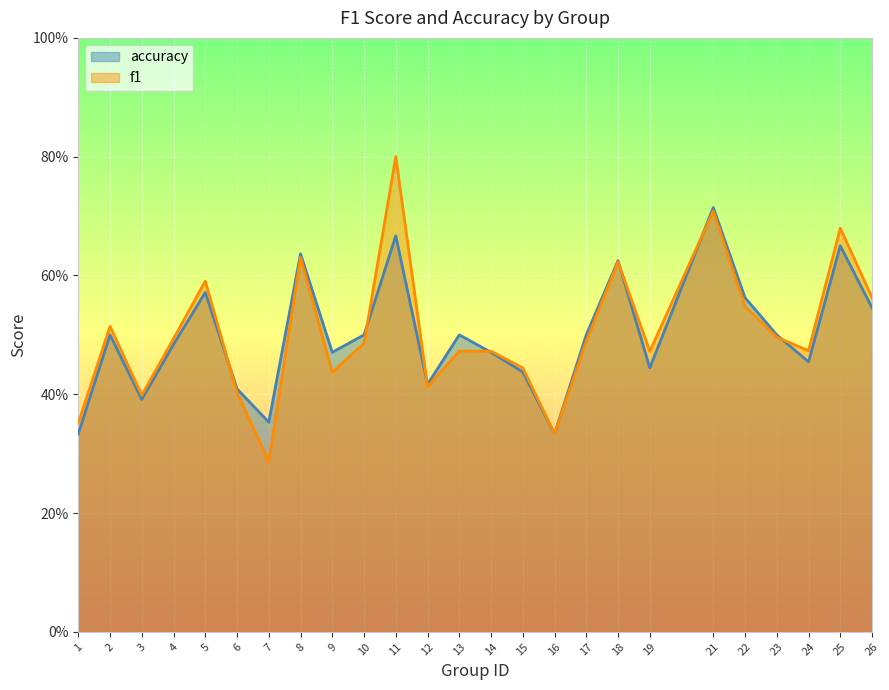

Reading right to left, list all the values displayed in this chart.

f1: 0.6	0.7	0.5	0.5	0.5	0.7	0.5	0.6	0.5	0.3	0.4	0.5	0.5	0.4	0.8	0.5	0.4	0.6	0.3	0.4	0.6	0.5	0.4	0.5	0.4
accuracy: 0.5	0.7	0.5	0.5	0.6	0.7	0.4	0.6	0.5	0.3	0.4	0.5	0.5	0.4	0.7	0.5	0.5	0.6	0.4	0.4	0.6	0.5	0.4	0.5	0.3